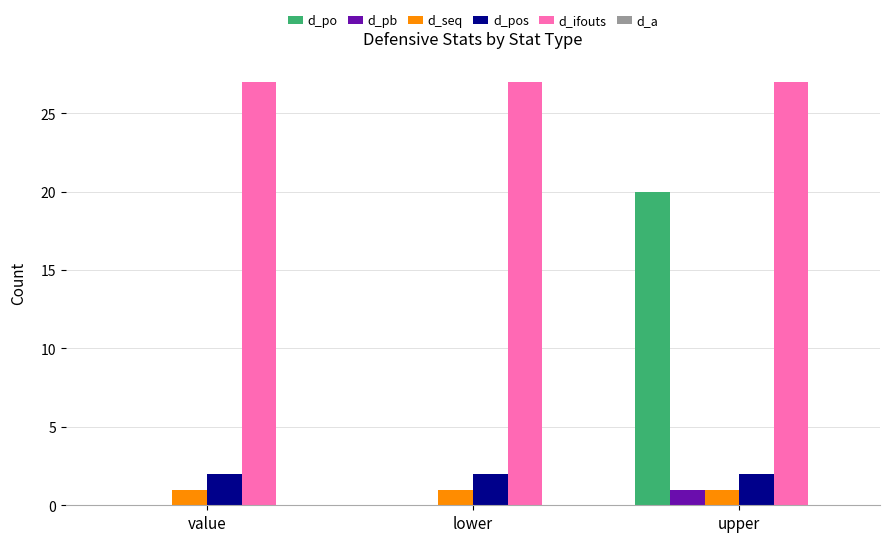

What value does the d_pb series have at upper?

1